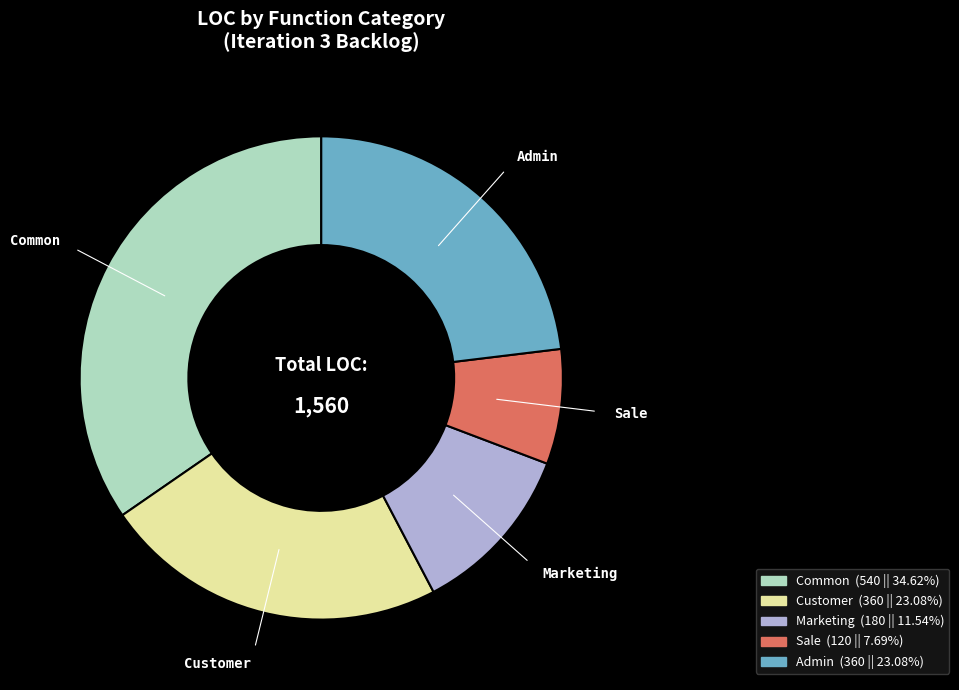

What is the ratio of the value at Marketing to the value at Sale?

1.5